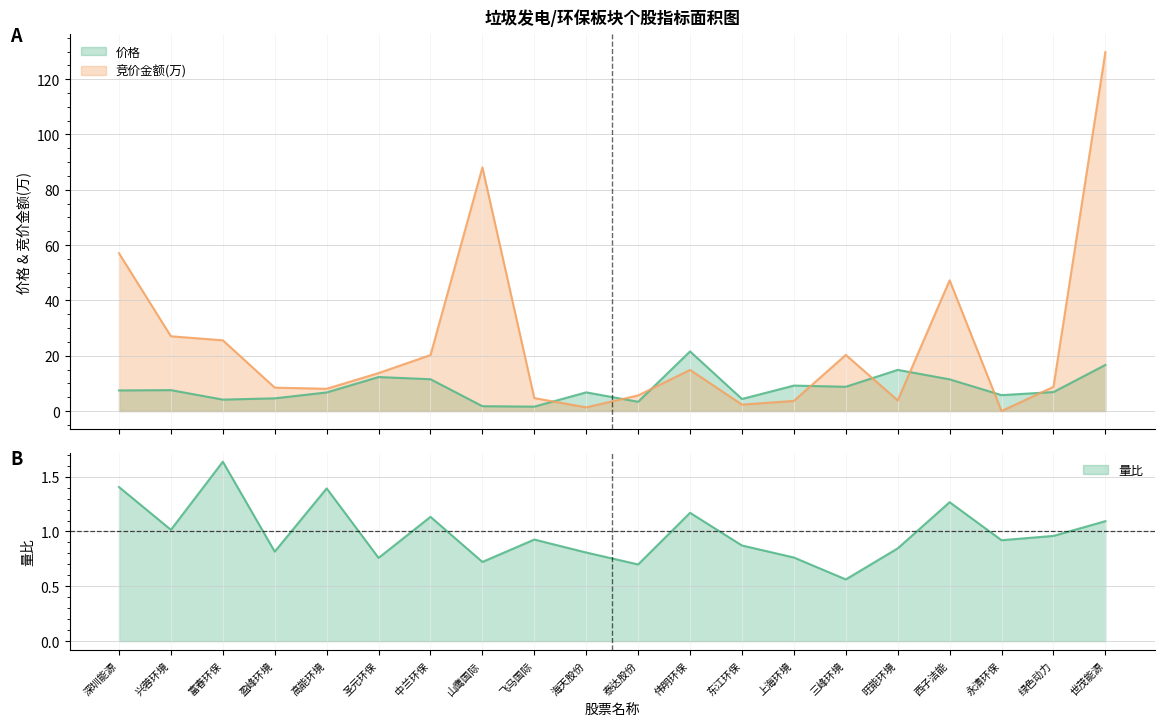

Which label corresponds to the largest value in the chart?

世茂能源